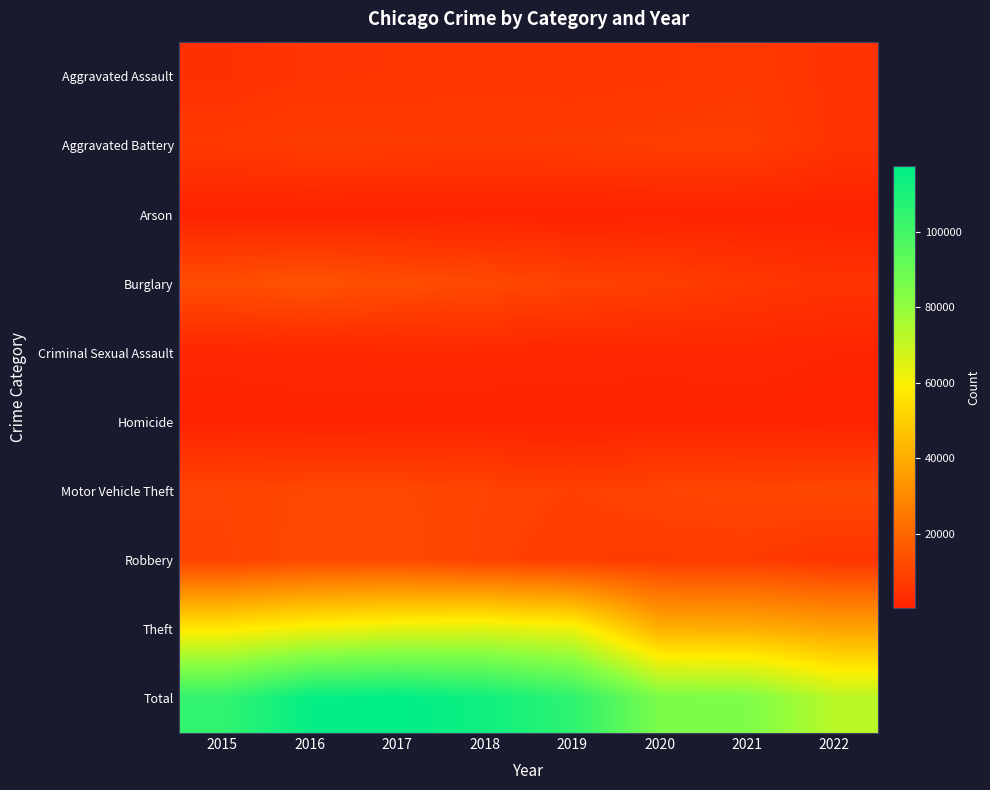

Reading right to left, transcribe all the data shown in this chart.

Aggravated Assault: 2022=5154	2021=7241	2020=6263	2019=5840	2018=6001	2017=5793	2016=5712	2015=4480
Aggravated Battery: 2022=5372	2021=8348	2020=8319	2019=7857	2018=7735	2017=7845	2016=8085	2015=7018
Arson: 2022=294	2021=526	2020=589	2019=376	2018=373	2017=444	2016=515	2015=448
Burglary: 2022=5194	2021=6655	2020=8754	2019=9639	2018=11746	2017=13001	2016=14289	2015=13184
Criminal Sexual Assault: 2022=1234	2021=1673	2020=1440	2019=1866	2018=1967	2017=1931	2016=1811	2015=1658
Homicide: 2022=498	2021=801	2020=785	2019=498	2018=589	2017=672	2016=786	2015=496
Motor Vehicle Theft: 2022=11309	2021=10591	2020=9953	2019=8978	2018=9983	2017=11380	2016=11286	2015=10068
Robbery: 2022=5862	2021=7920	2020=7855	2019=7994	2018=9679	2017=11880	2016=11960	2015=9638
Theft: 2022=37560	2021=40745	2020=41297	2019=62478	2018=65282	2017=64380	2016=61618	2015=57350
Total: 2022=72477	2021=84500	2020=85255	2019=105526	2018=113355	2017=117326	2016=116062	2015=104340